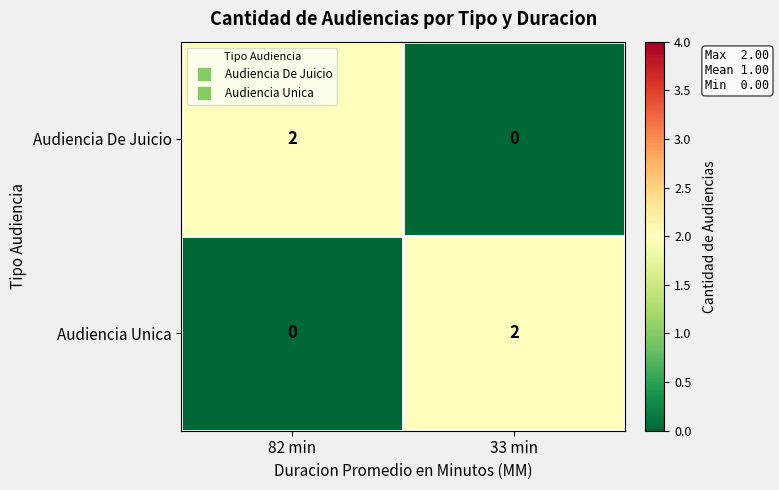

Reading right to left, extract all data points from this chart.

Audiencia De Juicio: 33 min=0	82 min=2
Audiencia Unica: 33 min=2	82 min=0